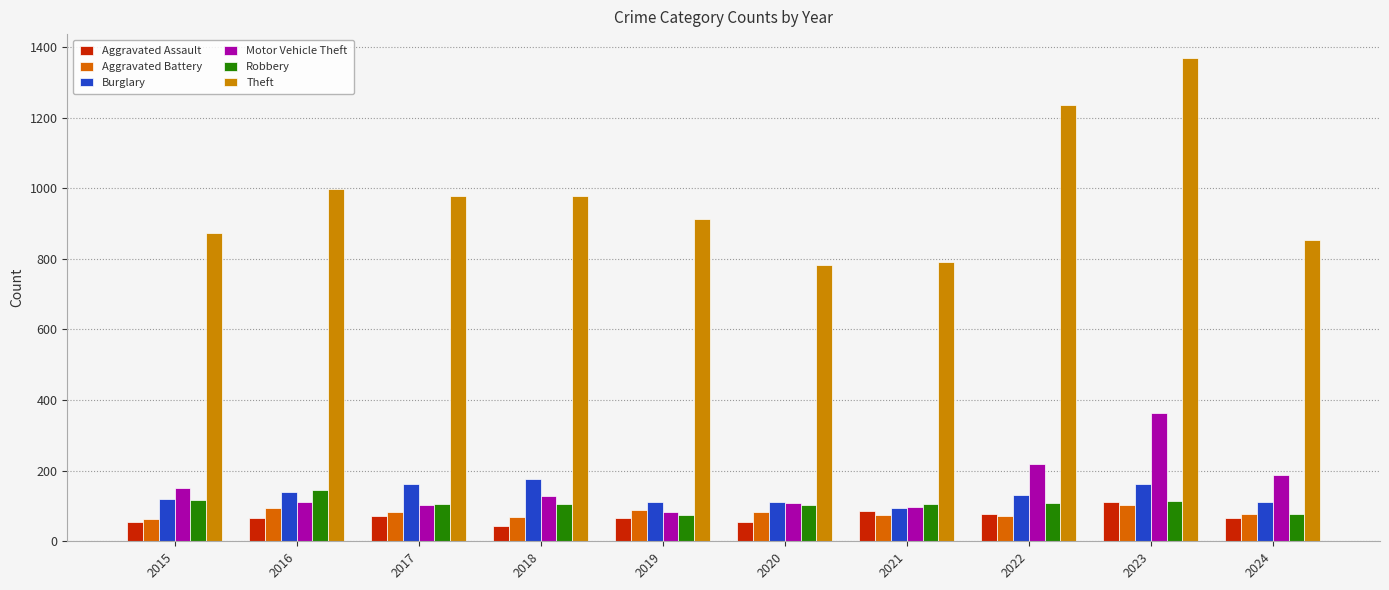

Which category has the highest value across all series?

2023